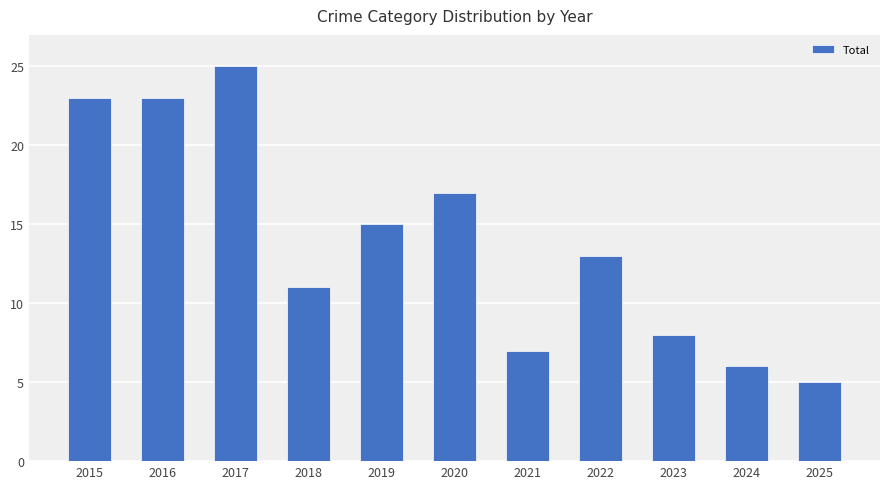

What is the greatest value displayed?

25